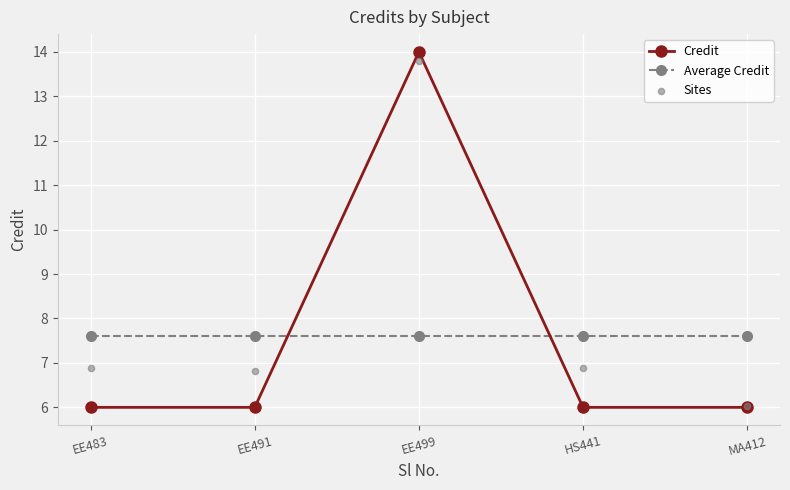

Which series reaches the maximum Y coordinate?

Credit